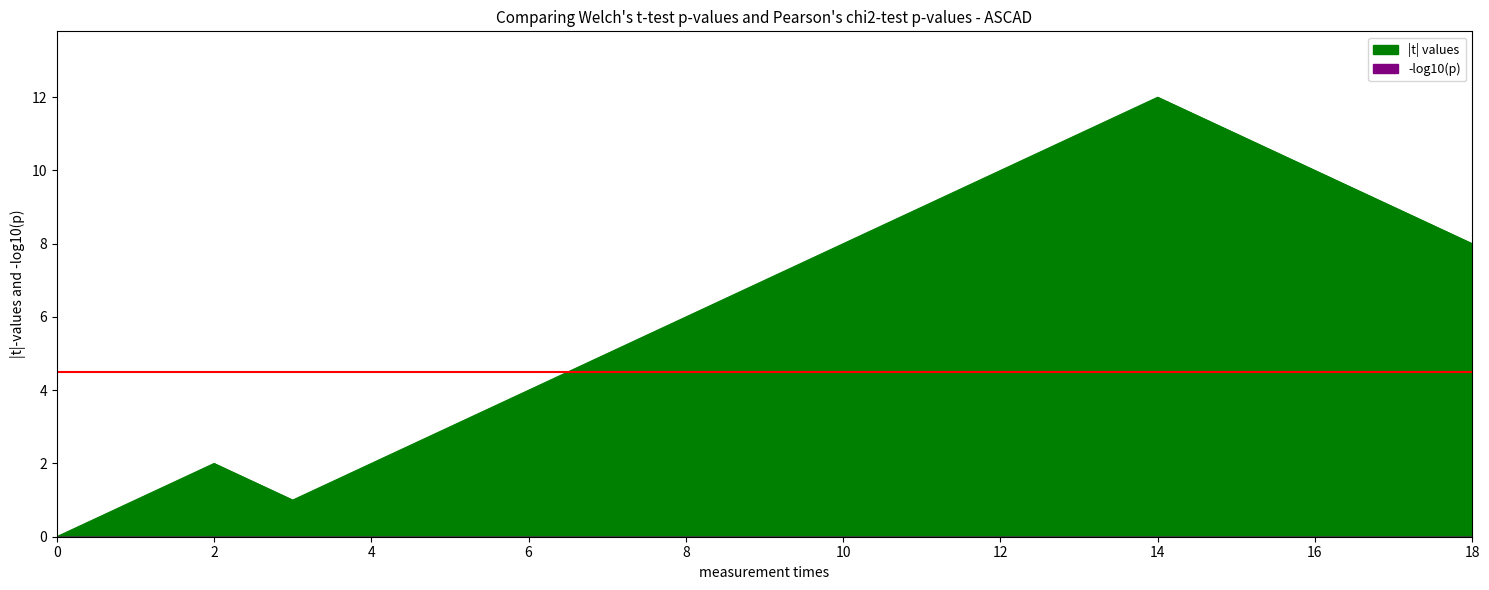

The value at 1541423650 is 2. True or false?

False